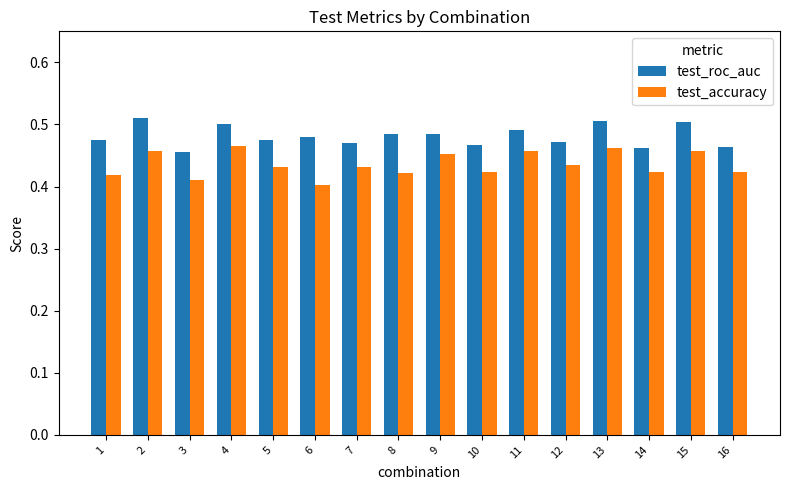

List the series in order of their peak value, highest first.

test_roc_auc, test_accuracy